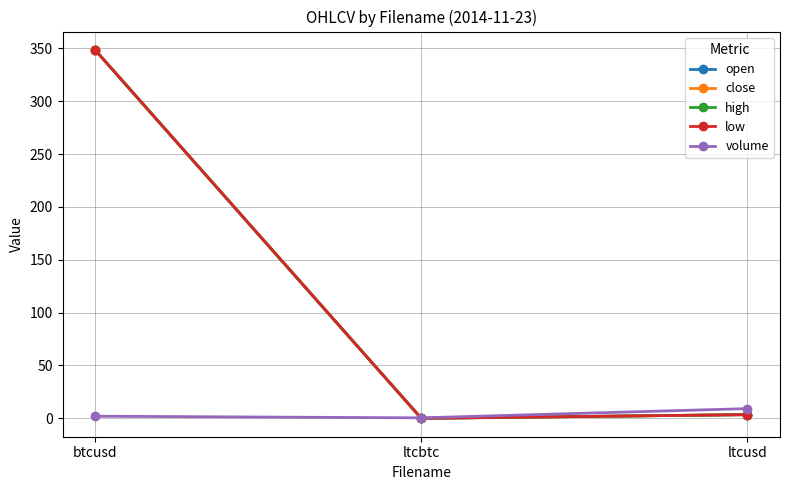

What is the average value of the high series?

117.3